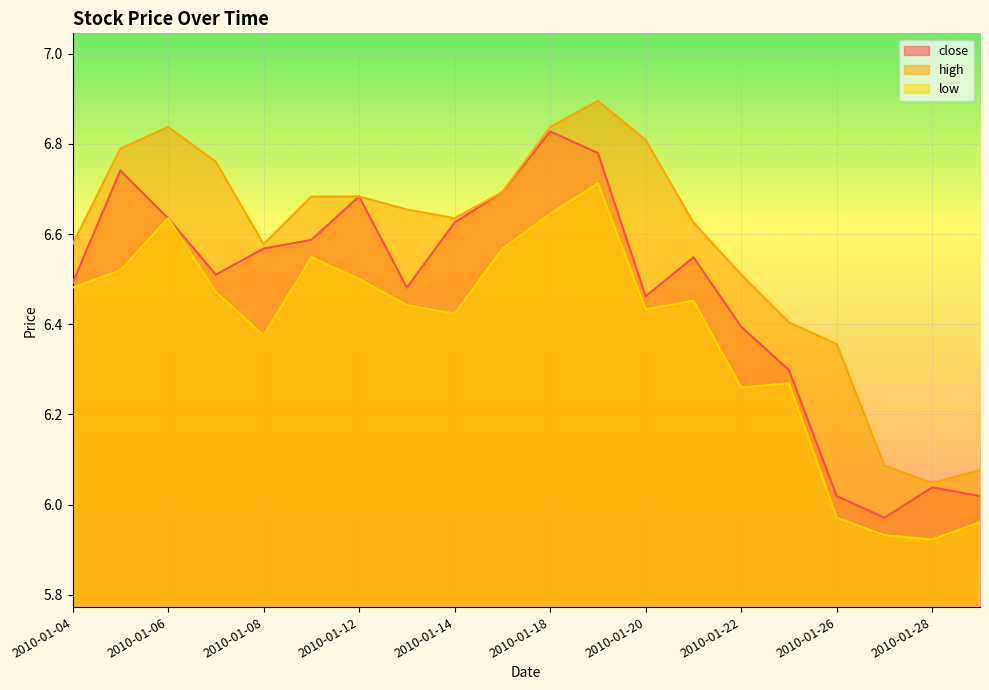

At which category is the sum across all series the highest?

2010-01-19